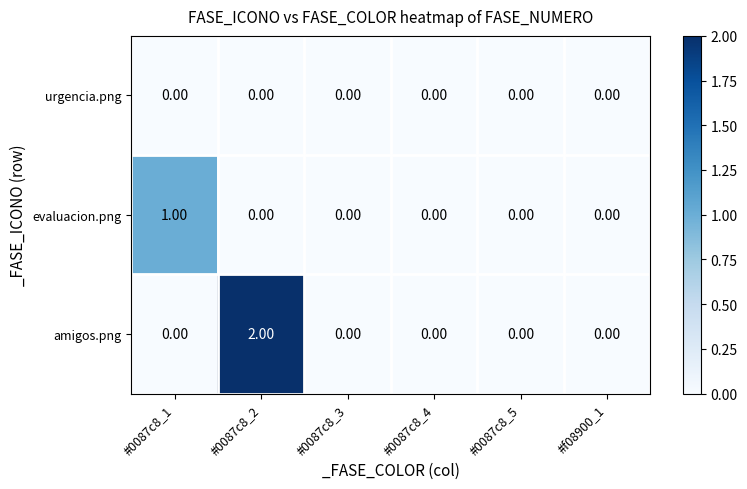

How many series are shown in this chart?

3